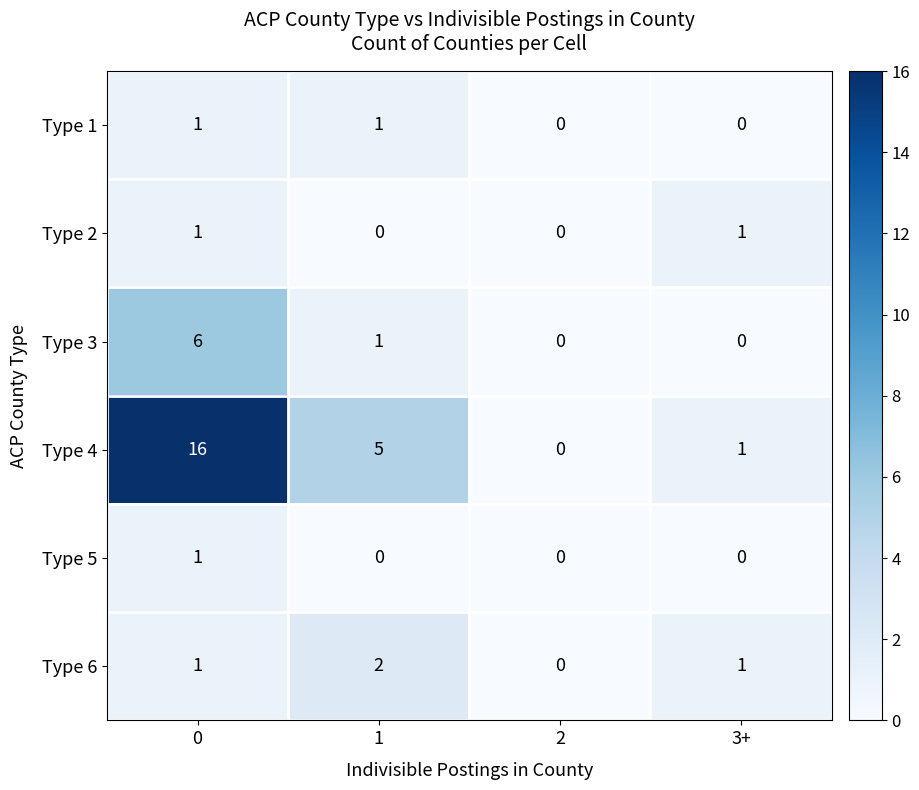

Is it true that Type 6 equals 1 at 3+?

True